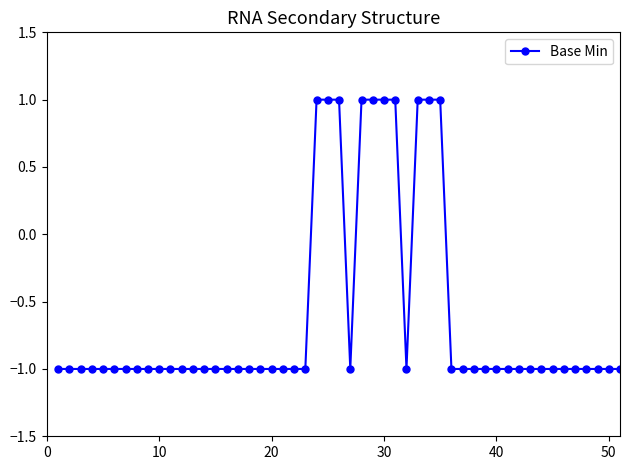

What is the sum of all values?

-31